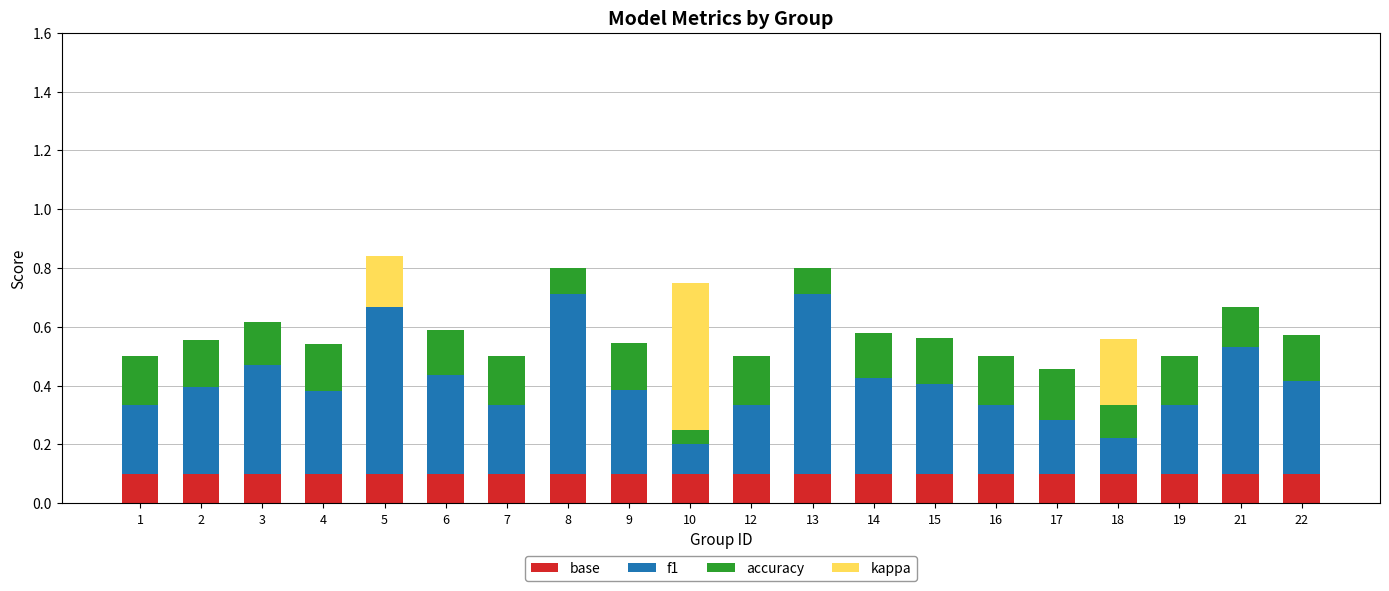

True or false: base has a value of 0.1 at 12.

True